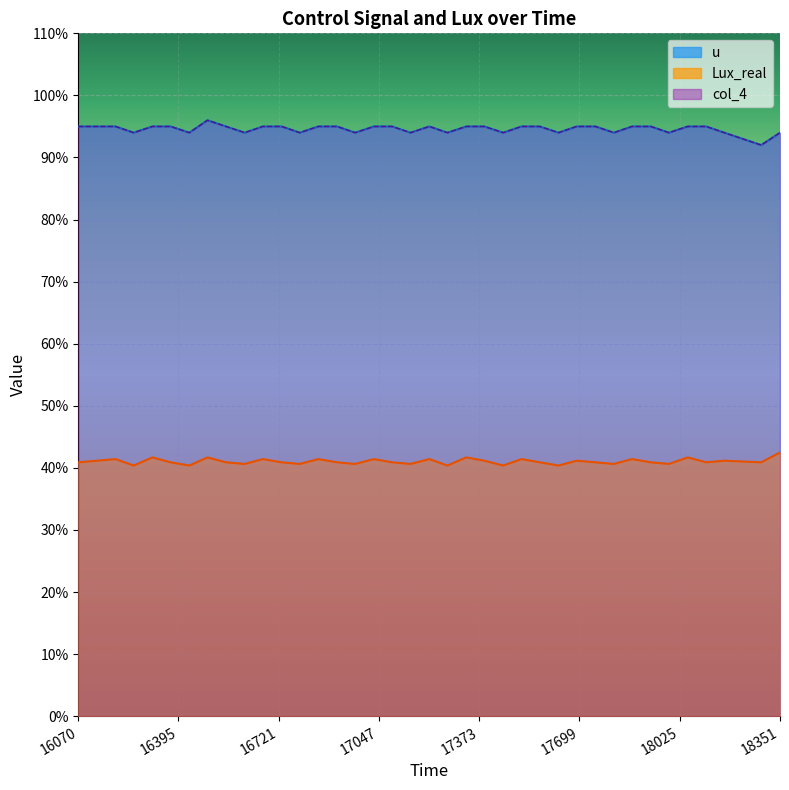

At which category does Lux_real reach its first local peak?

16191